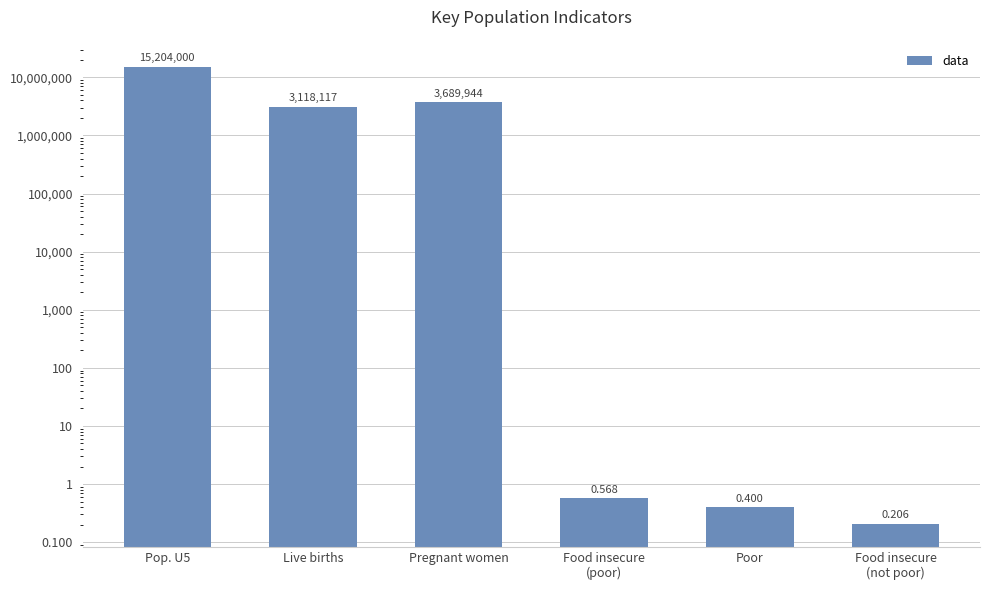

Between Pop. U5 and Poor, which is larger?

Pop. U5